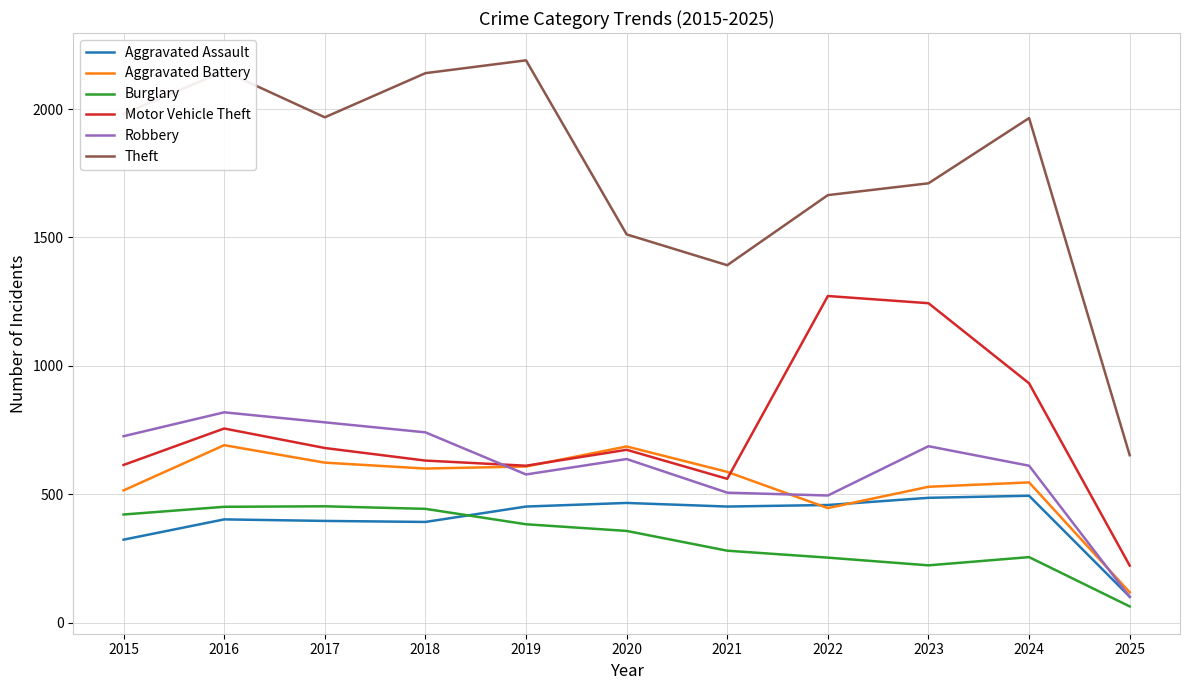

At how many categories does at least one series exceed 739?

10